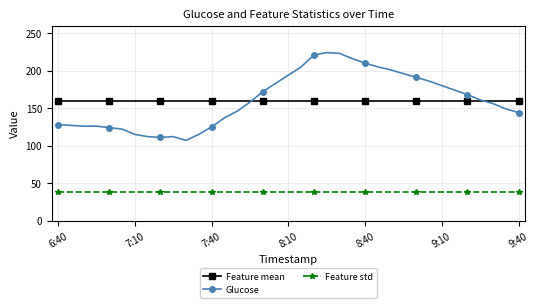

What is the value of the Feature std point at the 3rd from the left?

38.4